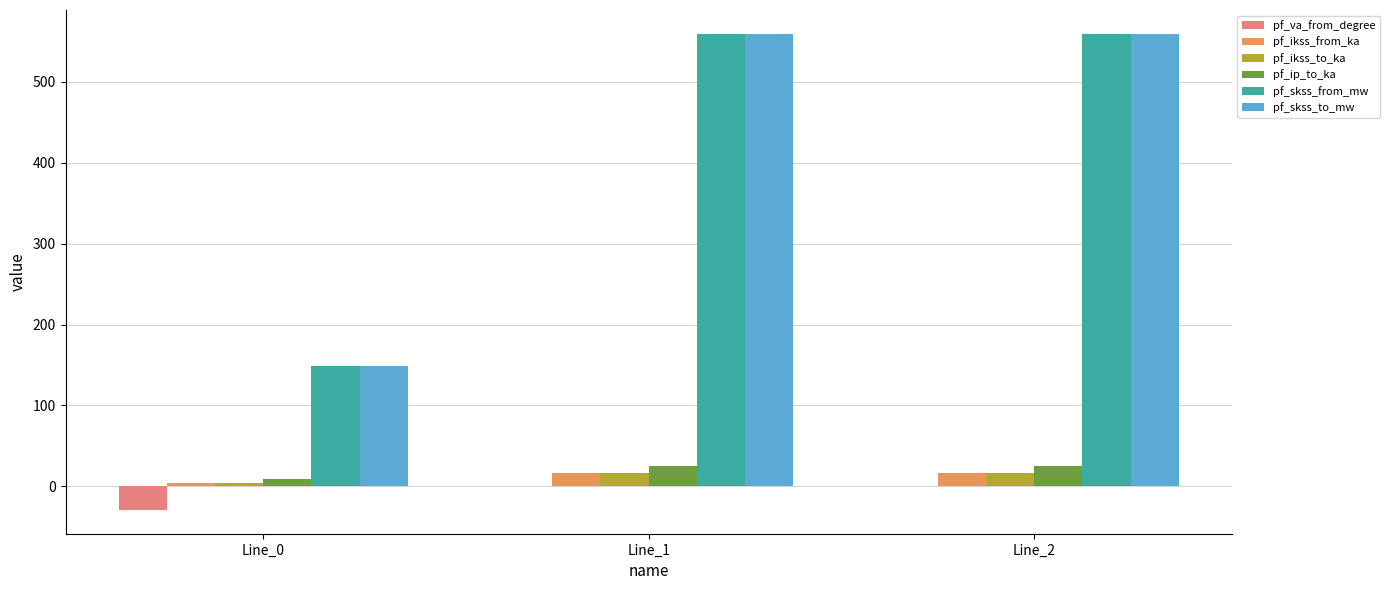

The value of pf_skss_to_mw at Line_0 is 148.4. True or false?

True